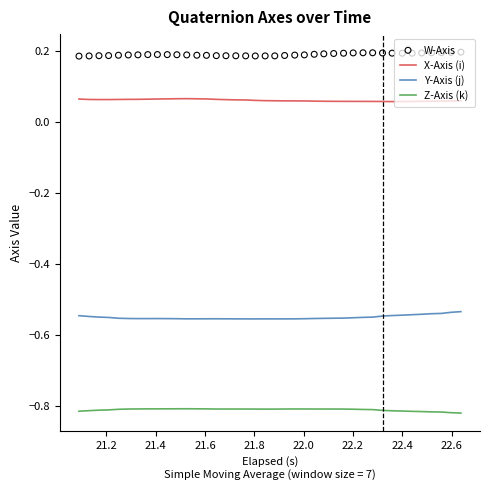

Which series contains the lowest Y value?

Z-Axis (k)